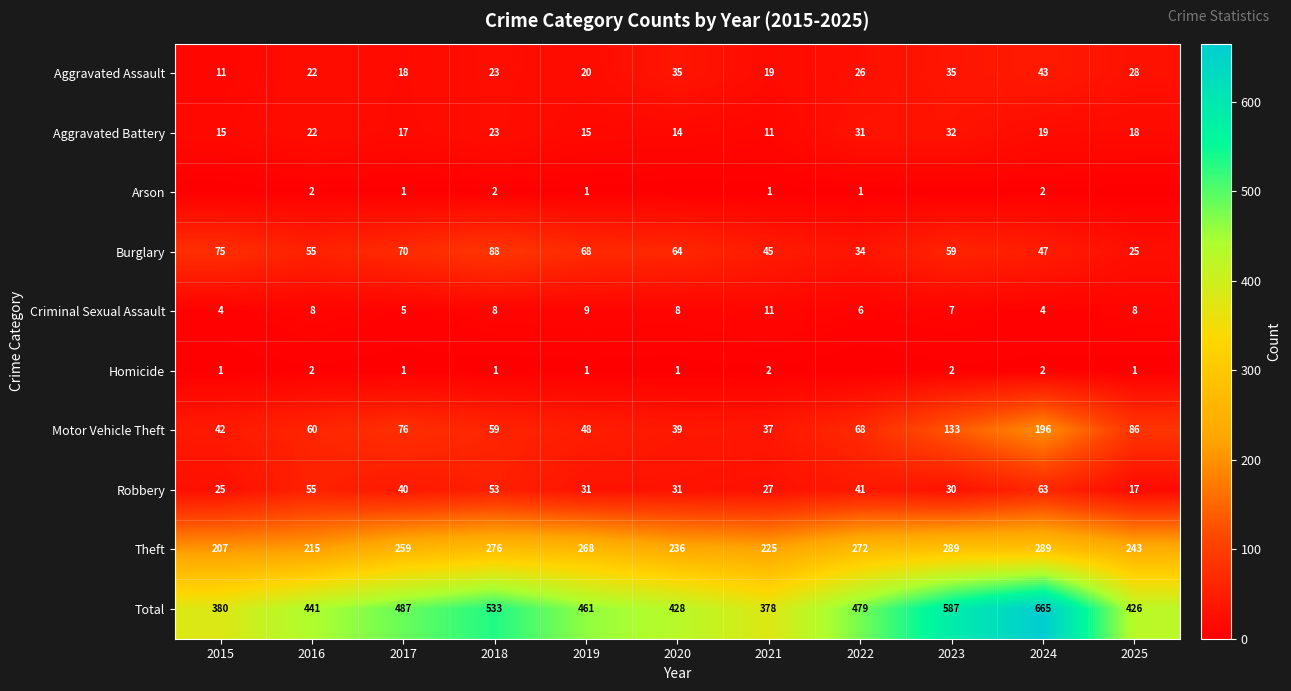

What value does the Burglary series have at 2016, to the nearest 5?

55